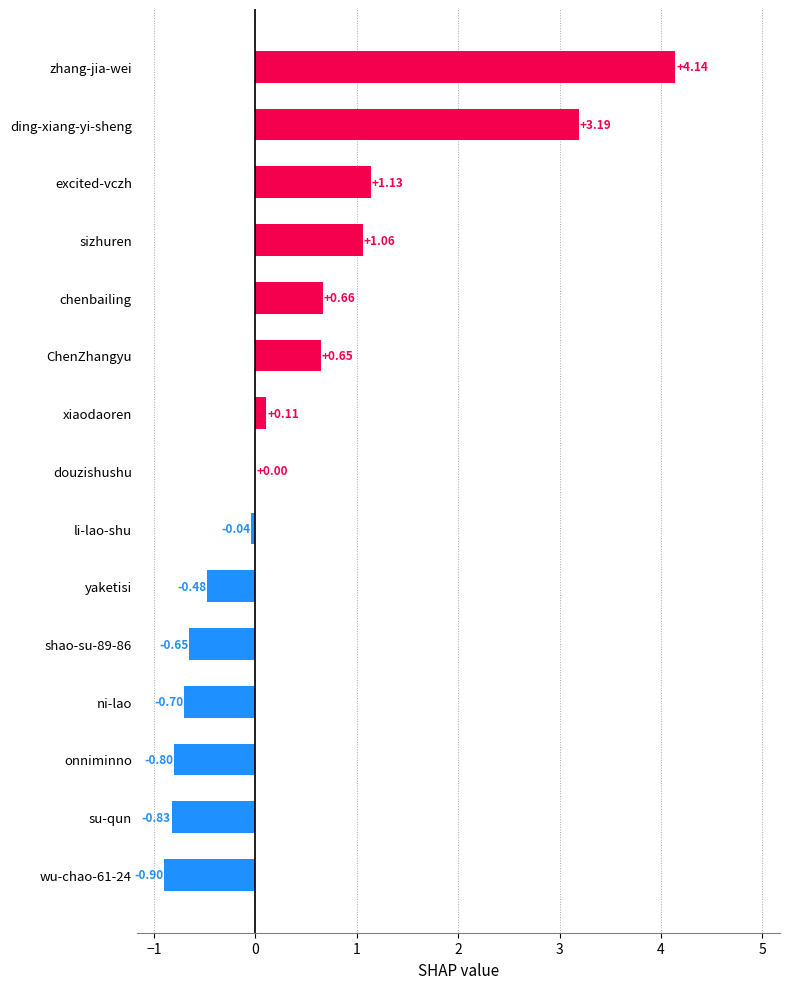

At which category does the chart reach its peak across all series?

zhang-jia-wei